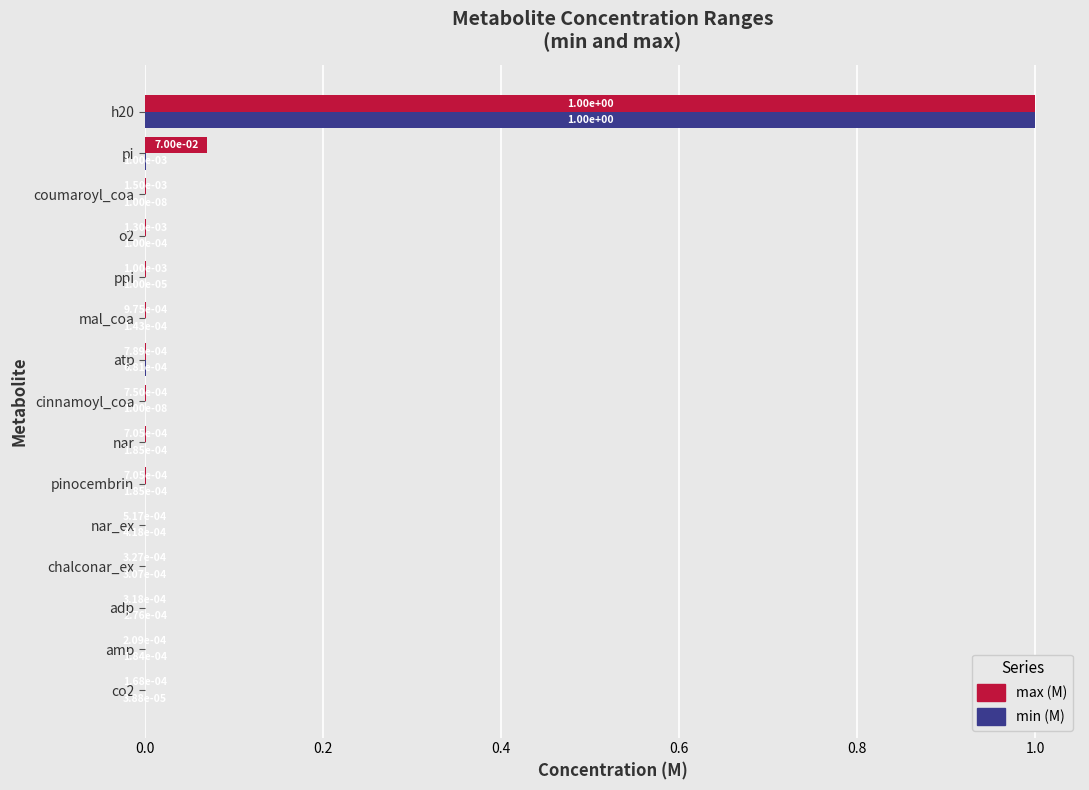

How many series are shown in this chart?

2